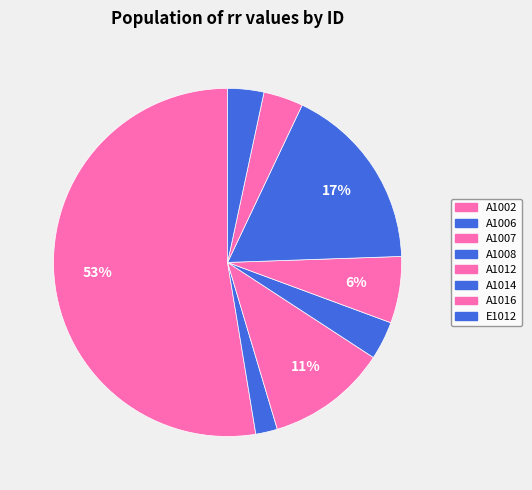

To the nearest percent, what is the difference between the E1012 and A1014 slice percentages?

14%